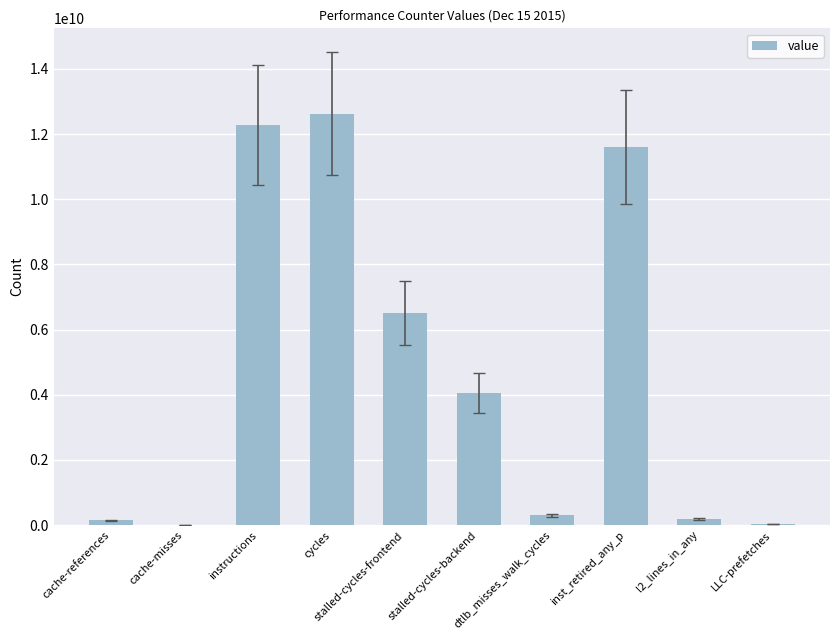

What is the greatest value displayed?

12623264976